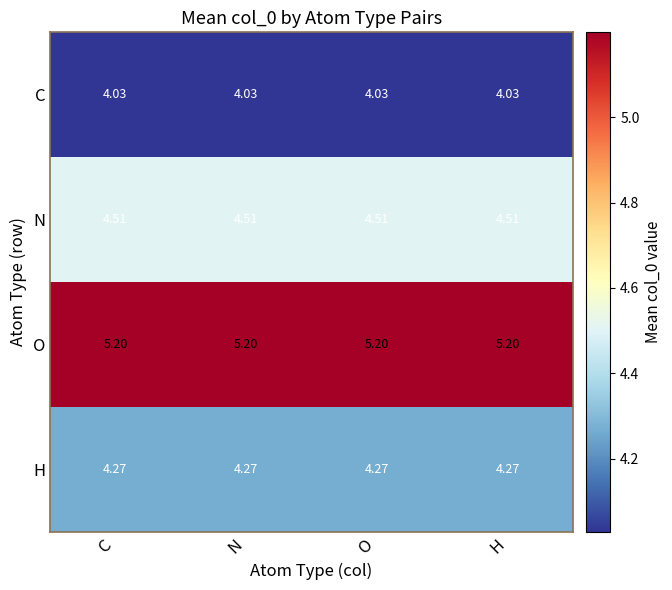

Rank the series by their average value, from lowest to highest.

C, H, N, O